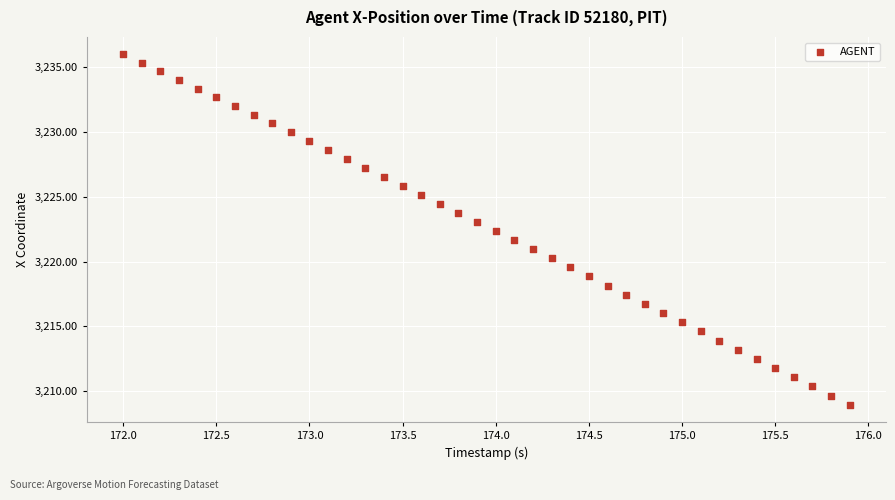

What is the range of Y values (max minus min)?

27.0